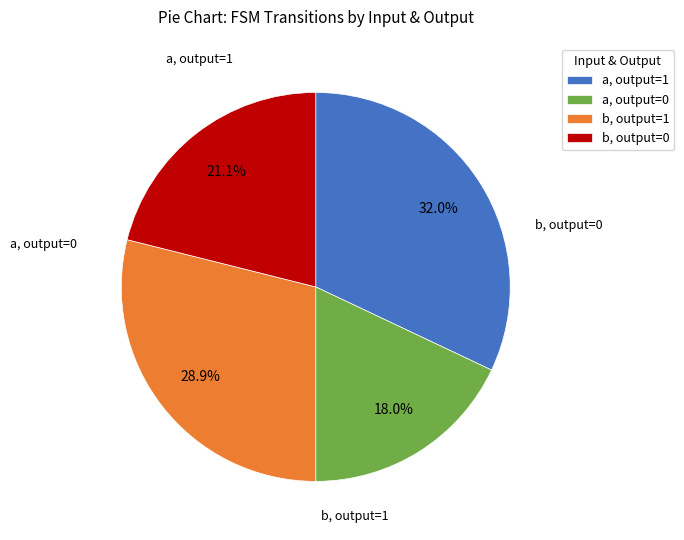

Rank the categories by value from highest to lowest.

a, output=1, b, output=1, b, output=0, a, output=0